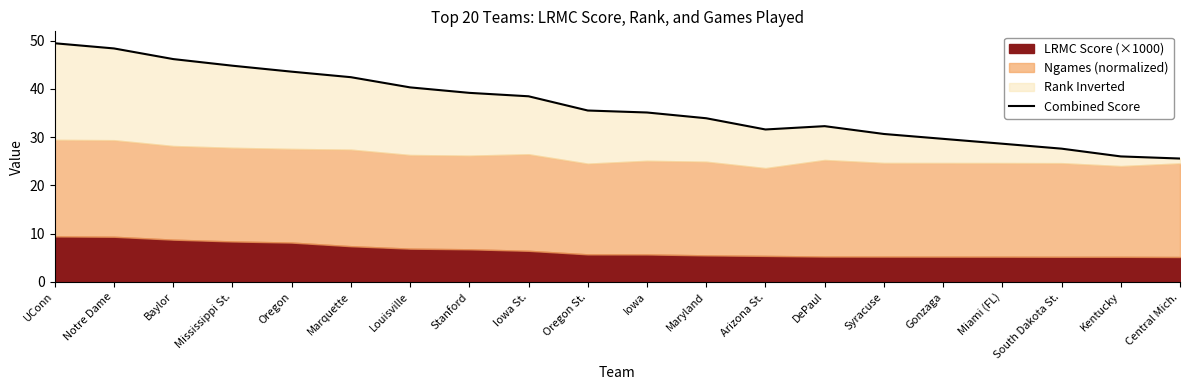

How many values are below 35?

9